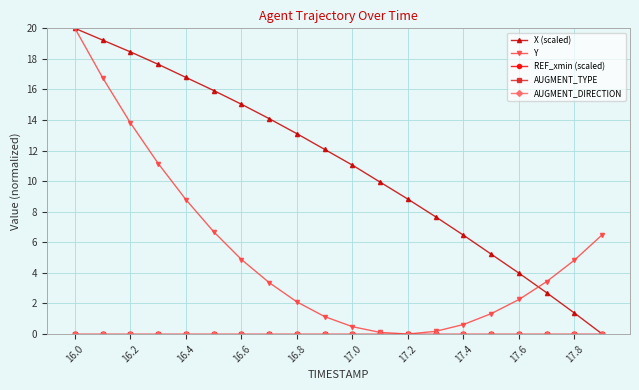

Does the chart display data point markers on the line(s)?

Yes